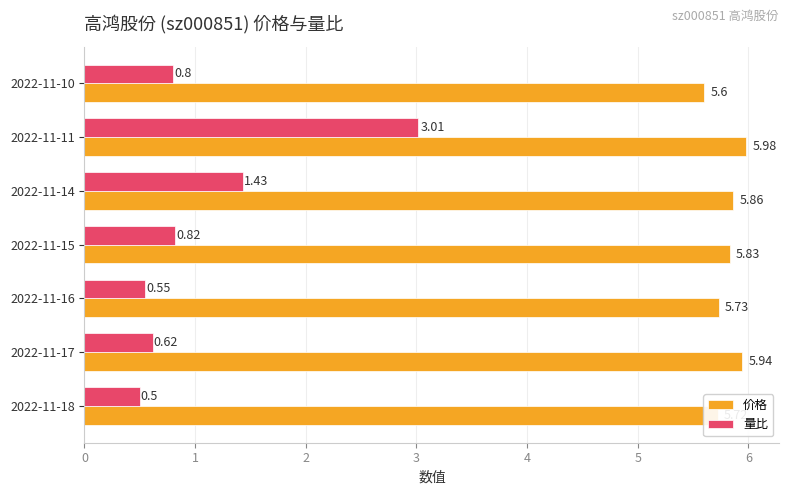

Rank the categories by 量比 value from lowest to highest.

2022-11-18, 2022-11-16, 2022-11-17, 2022-11-10, 2022-11-15, 2022-11-14, 2022-11-11